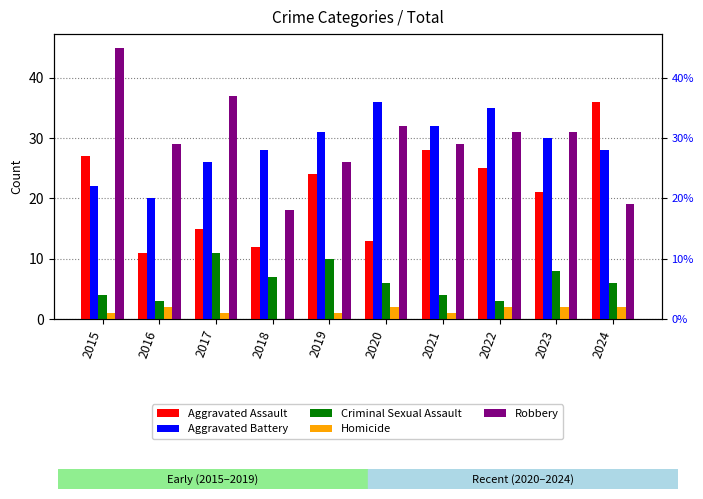

How many bars are there in each group?

5